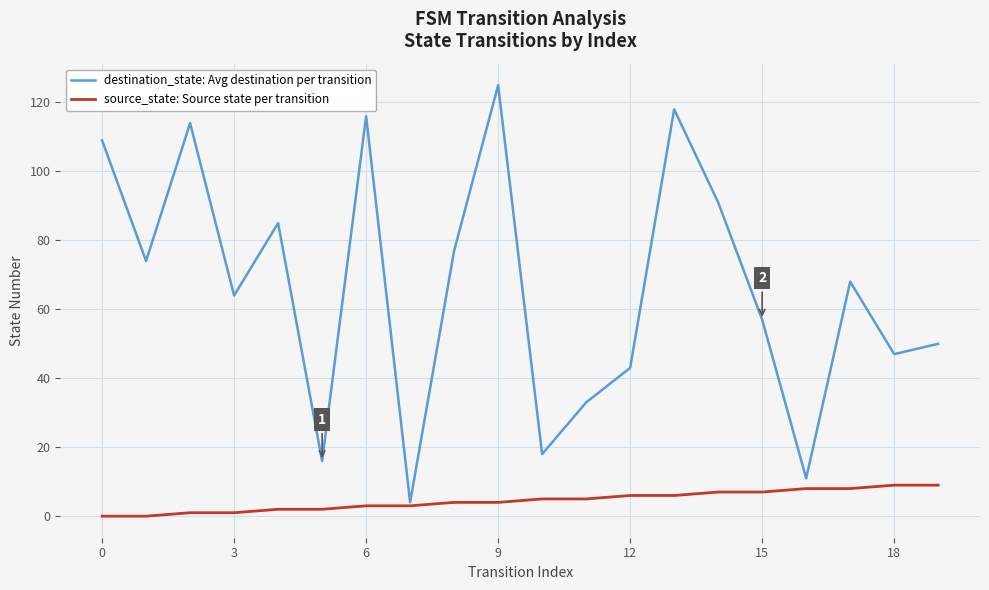

Is this an area chart (filled region under the line)?

No